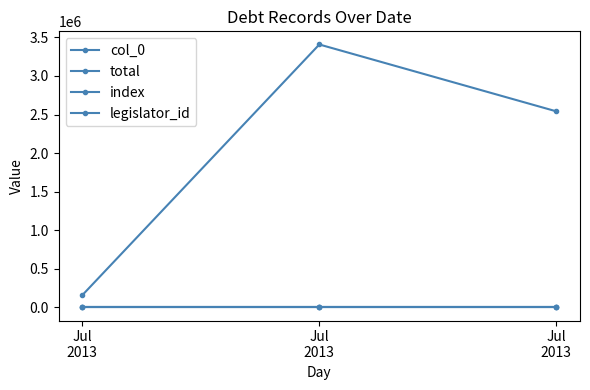

At which label is total closest to 1783533?

Jul
2013